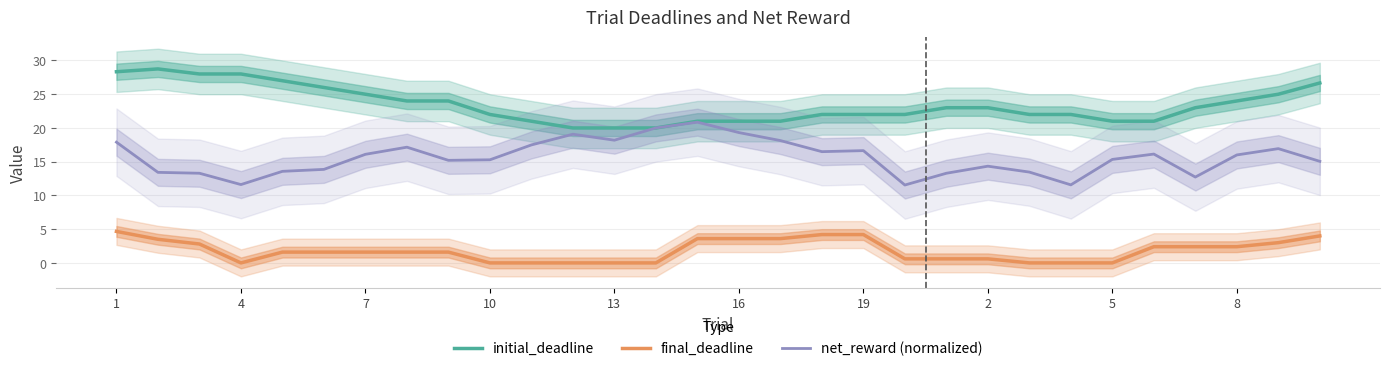

In net_reward (normalized), how many points are lower than both neighbors (excluding endpoints)?

7